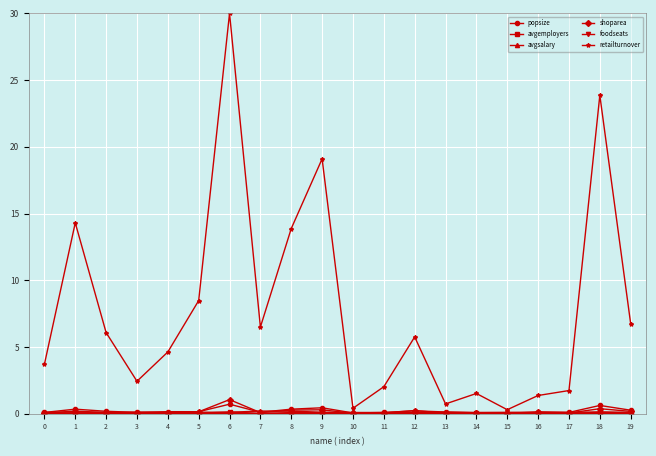

What is the greatest value displayed?

30.0